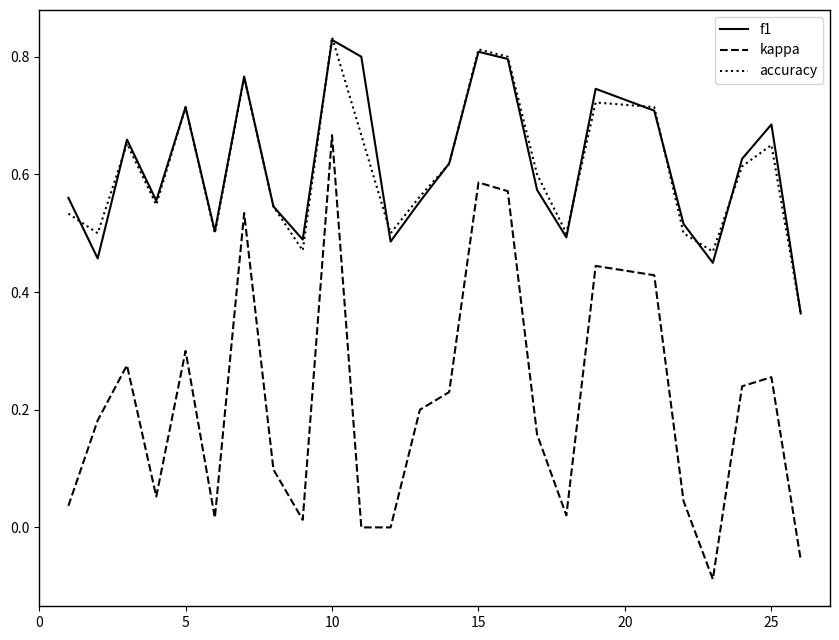

Does the chart have visible grid lines?

No